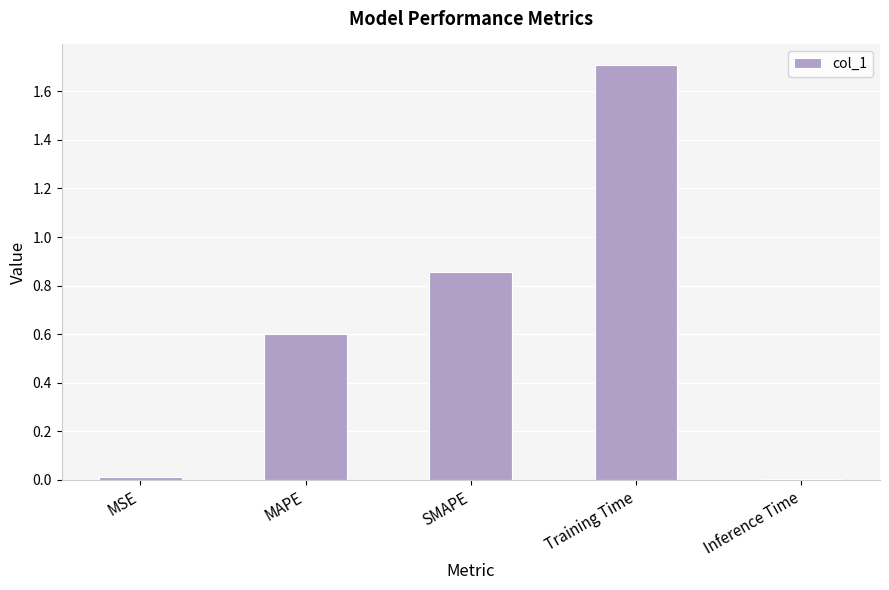

Which category has the highest value across all series?

Training Time